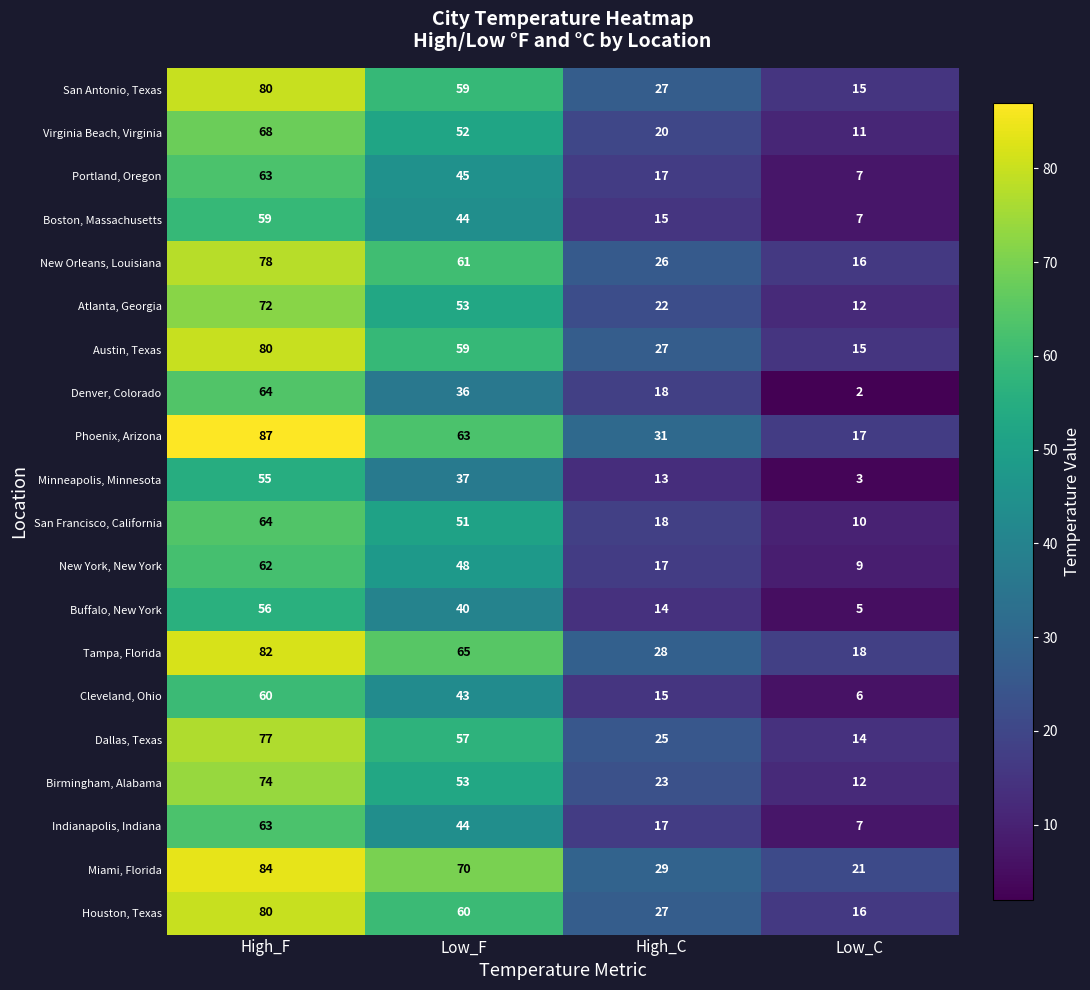

At how many categories does at least one series exceed 59?

2